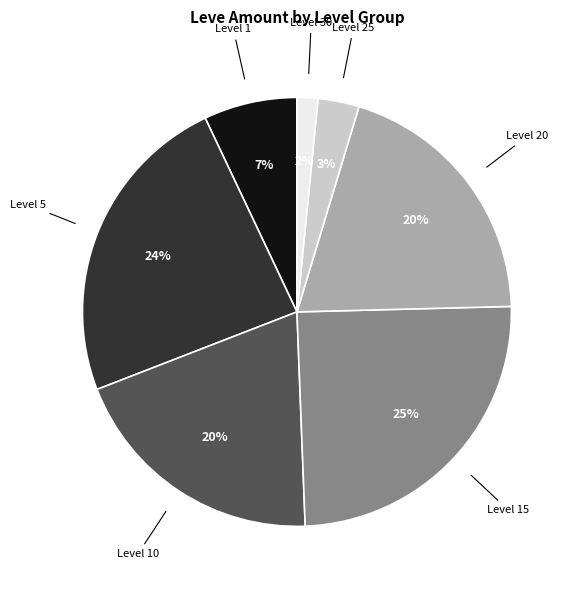

Combined, do Level 1 and Level 10 account for over 50%?

No